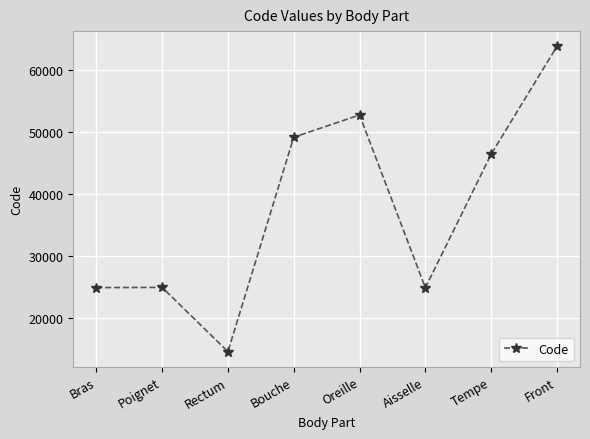

How many data points are less than 46450?

4